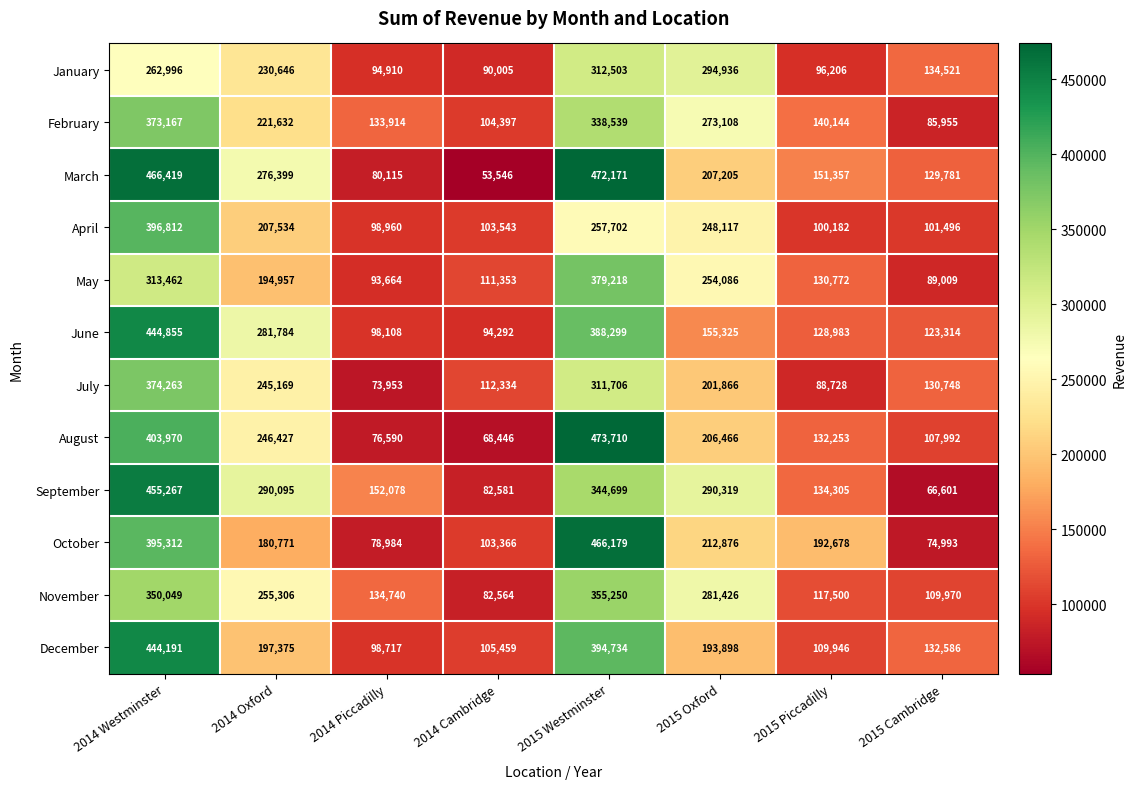

True or false: October has a value of 395312 at 2014 Westminster.

True